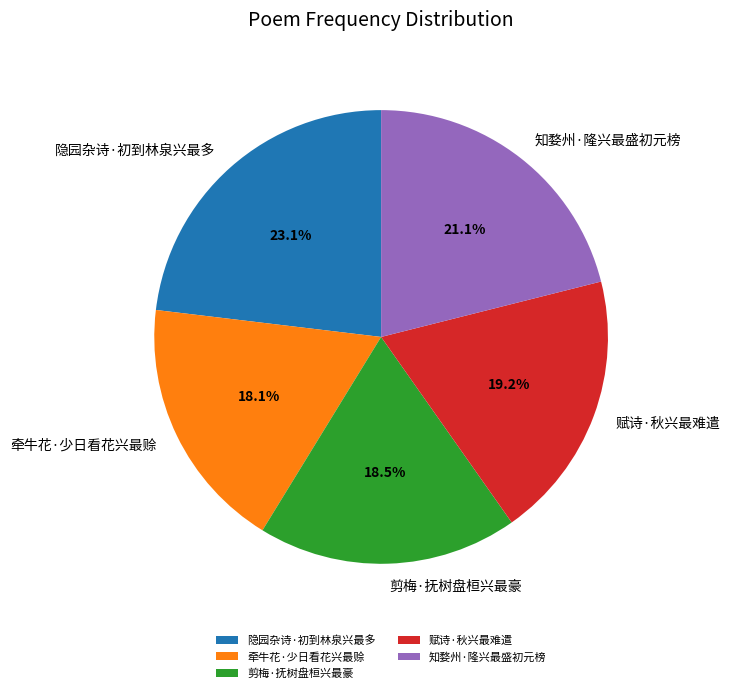

To the nearest percent, what is the difference between the largest and smallest slice percentages?

5%